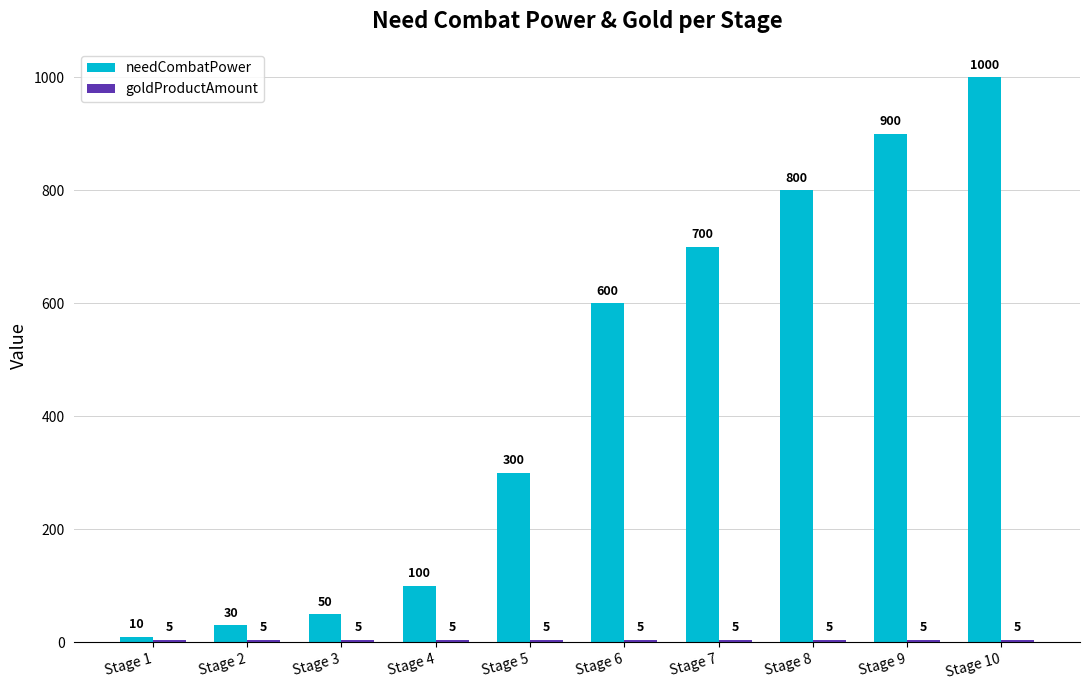

At which label is needCombatPower closest to 505?

Stage 6